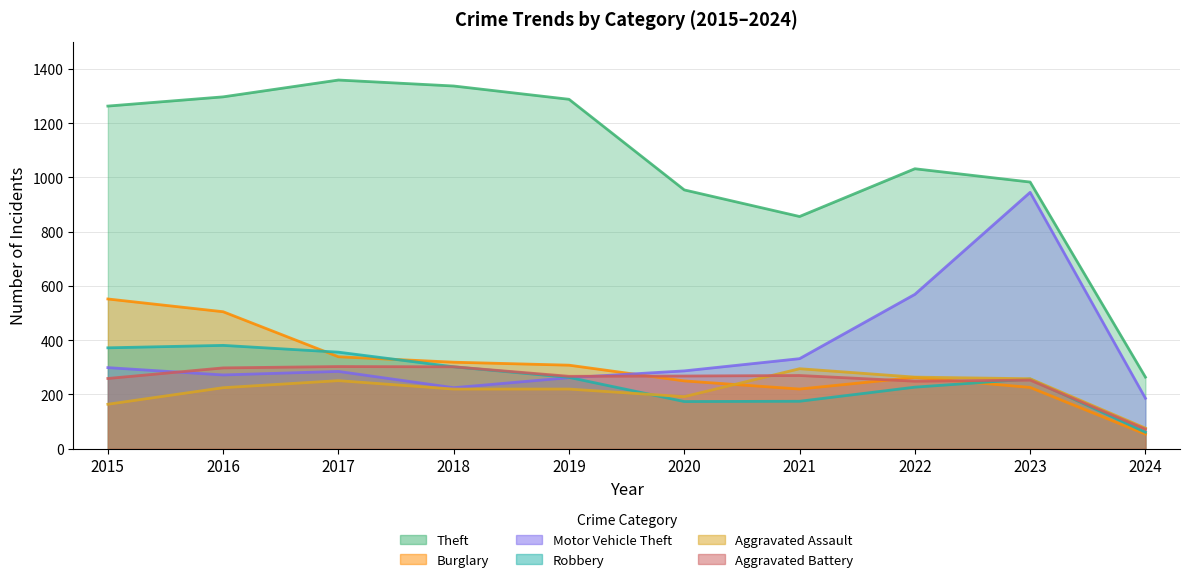

What is the spread (max minus min) of values at 2017?

1108